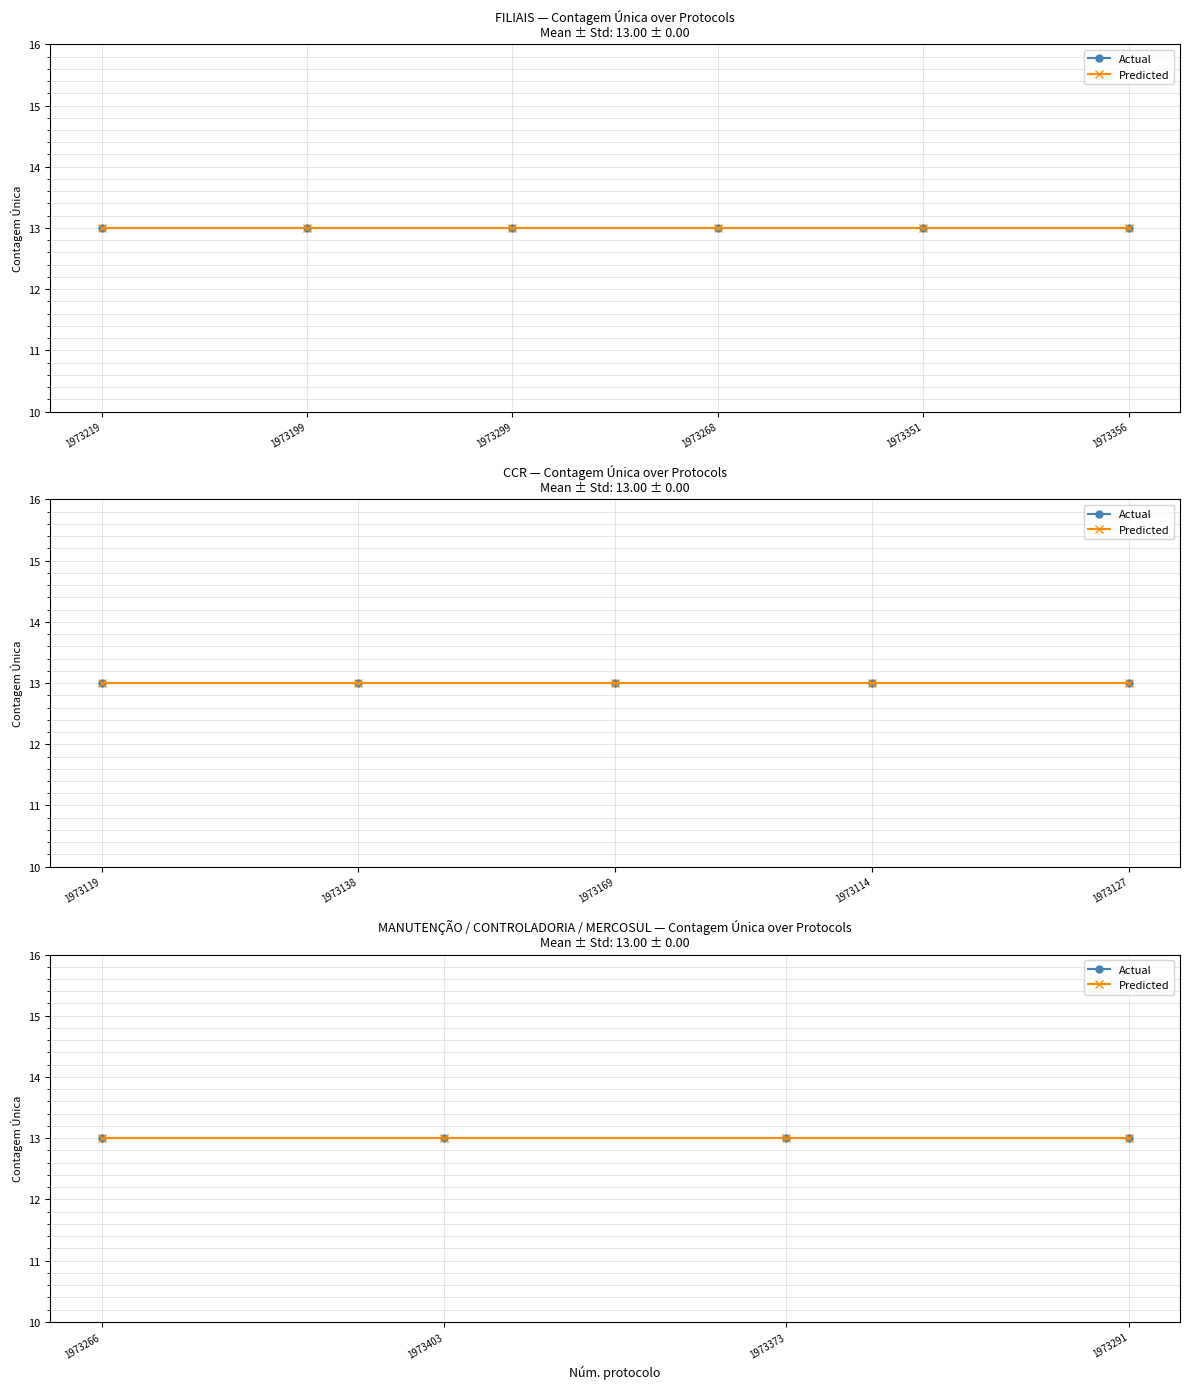

At which category is the sum across all series the highest?

1973403